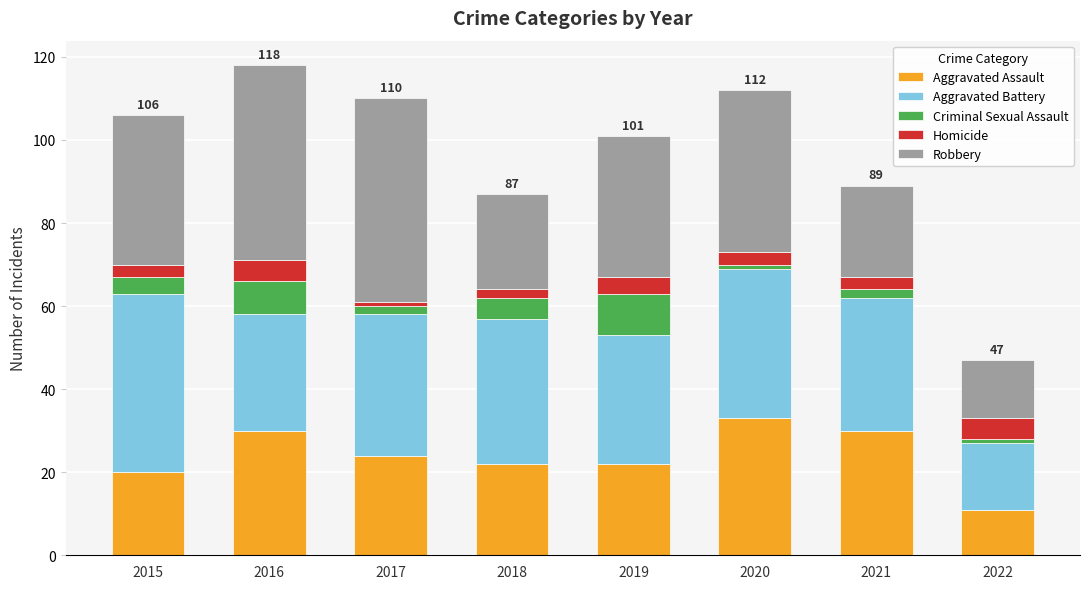

What is the approximate value of Aggravated Assault at 2020, to the nearest 10?

30